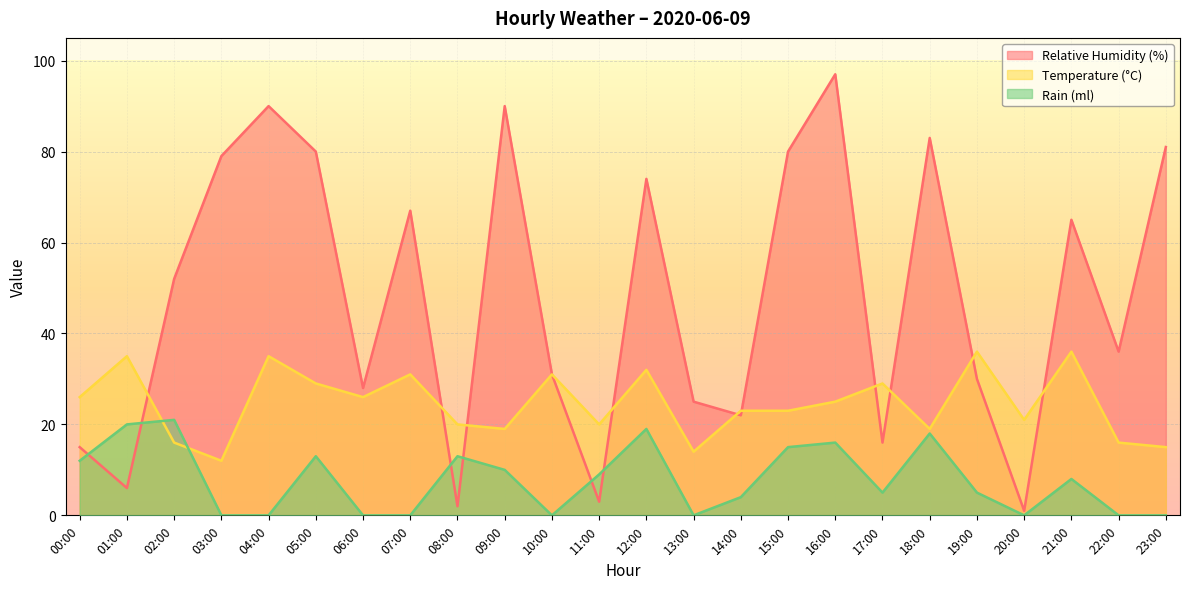

The value of relative_humidity at 07:00 is 67. True or false?

True